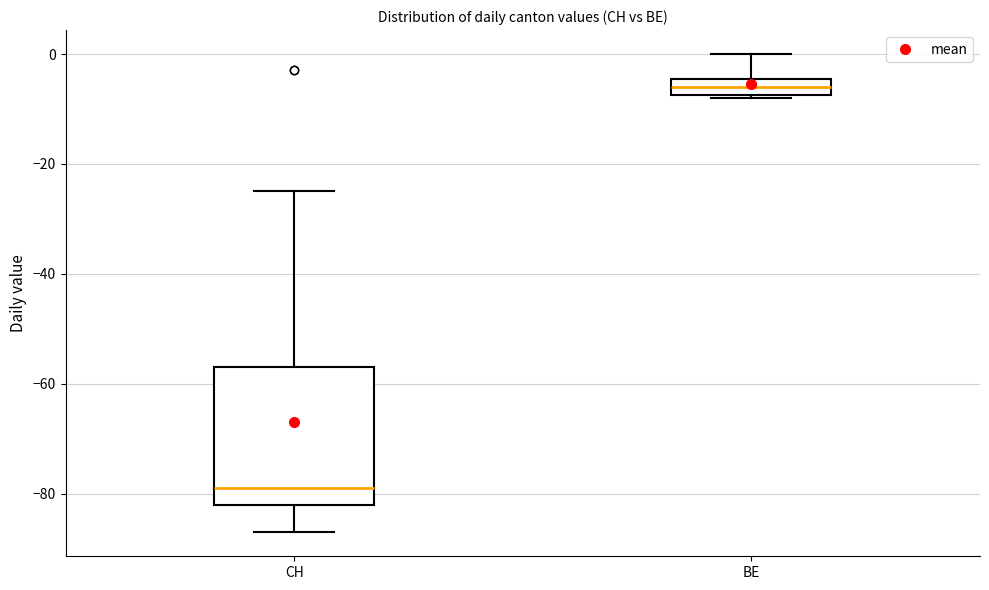

Reading left to right, transcribe this box plot: for each box, give where its median line is, the range the box spans, and where its two whiskers end, as read against the y-axis. The values are not printed on the chart, so give them approximately, as read against the axis.

CH: median -78, box -82 to -56, whiskers -86 to -24
BE: median -6, box -8 to -4, whiskers -8 to 0